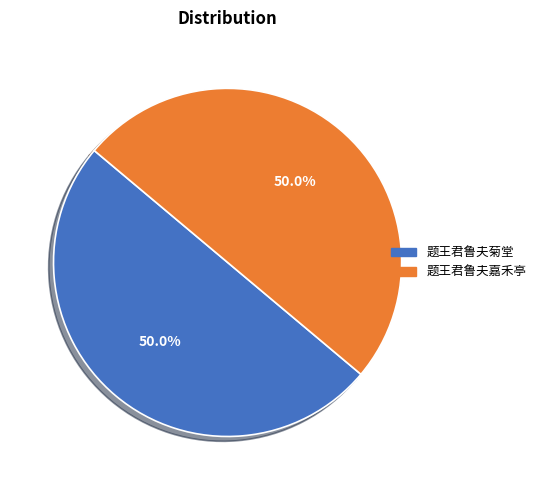

True or false: 题王君鲁夫菊堂 accounts for 50% of the total.

True